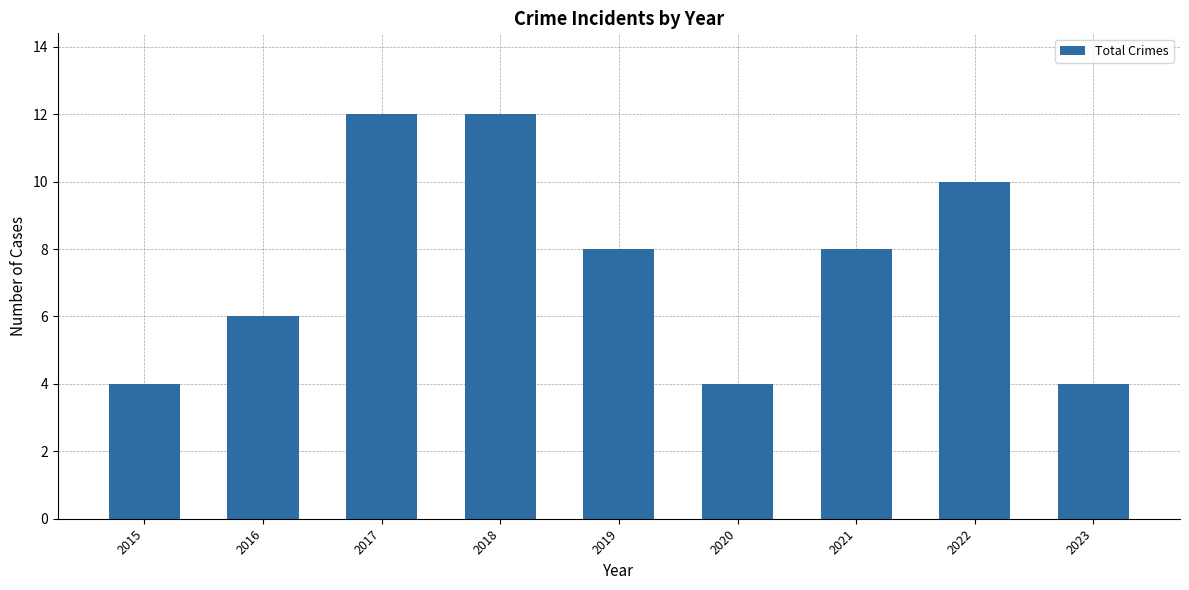

What is the greatest value displayed?

12